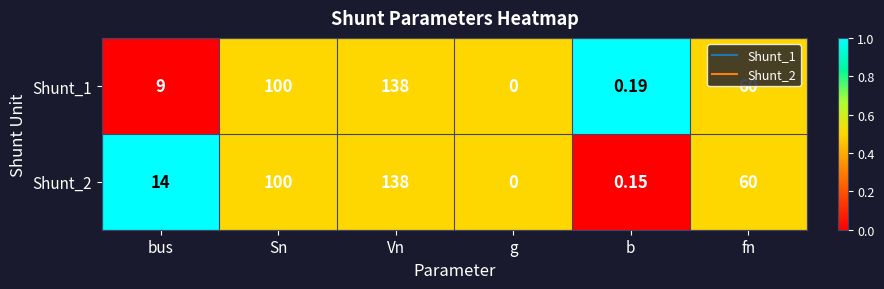

Which series has the largest total across all categories?

Shunt_2